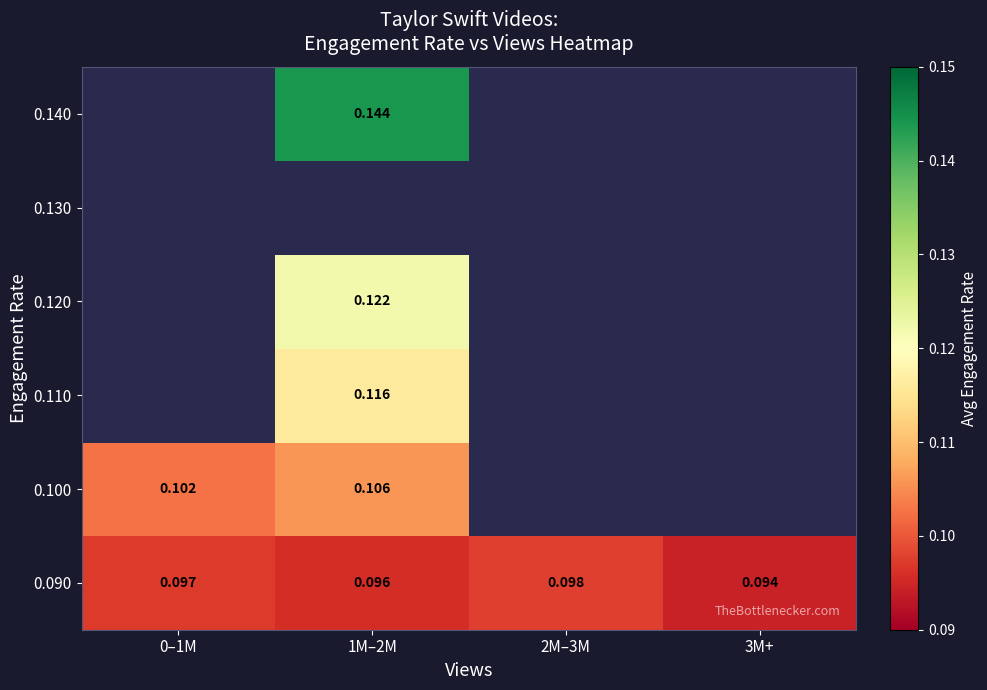

Is it true that 0.110 equals 0.2 at 1M–2M?

False